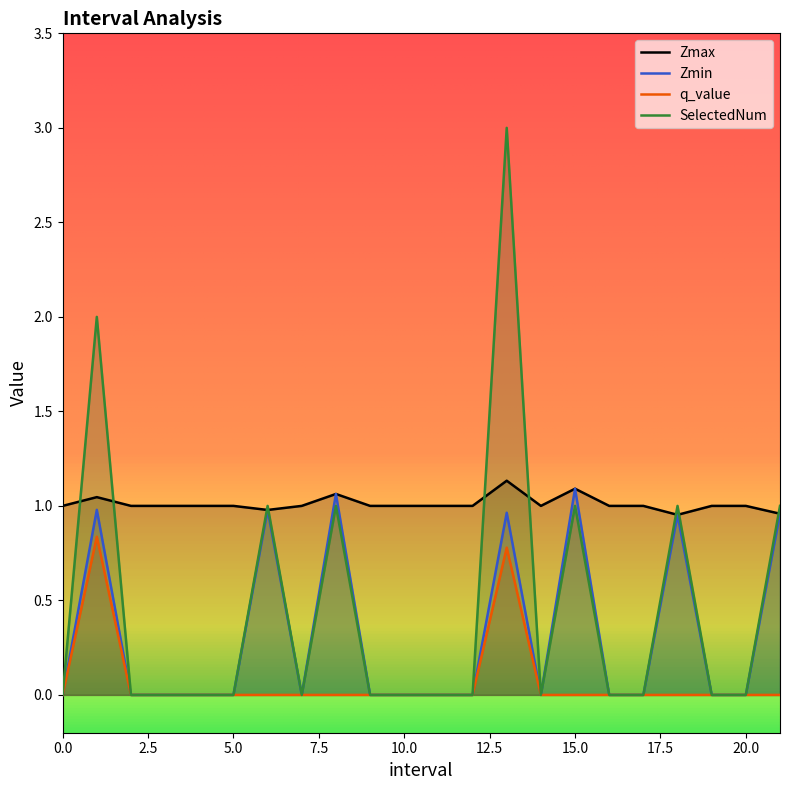

How many lines are shown in the chart?

4